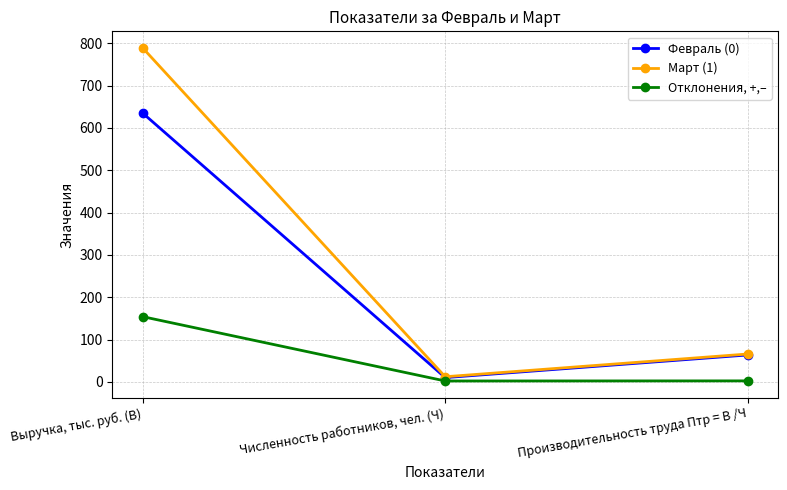

What is the value of the Февраль (0) point at the 3rd from the left?

63.5